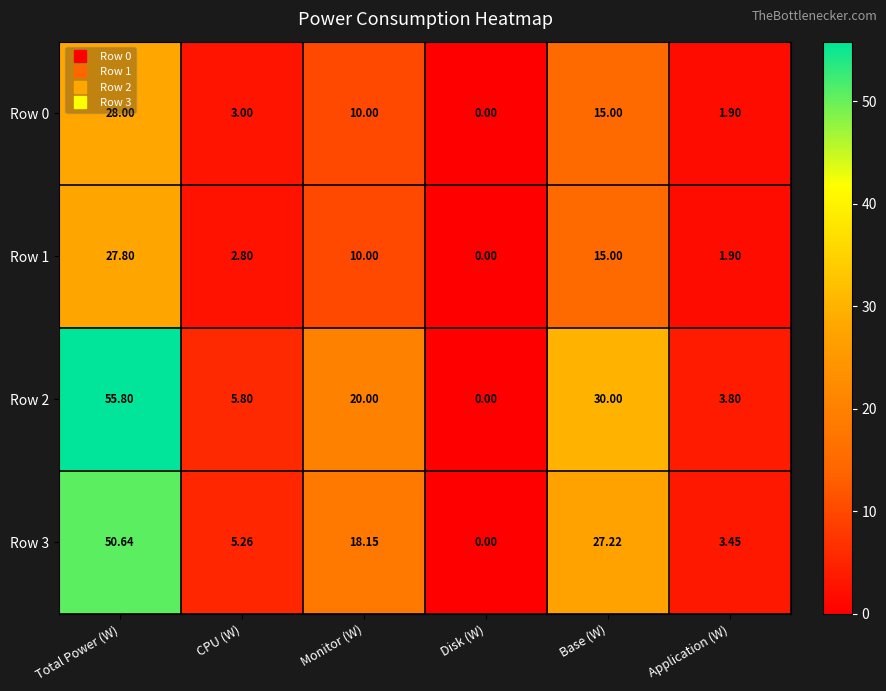

Is the value of Row 0 at Disk (W) greater than the value of Row 1 at Total Power (W)?

No